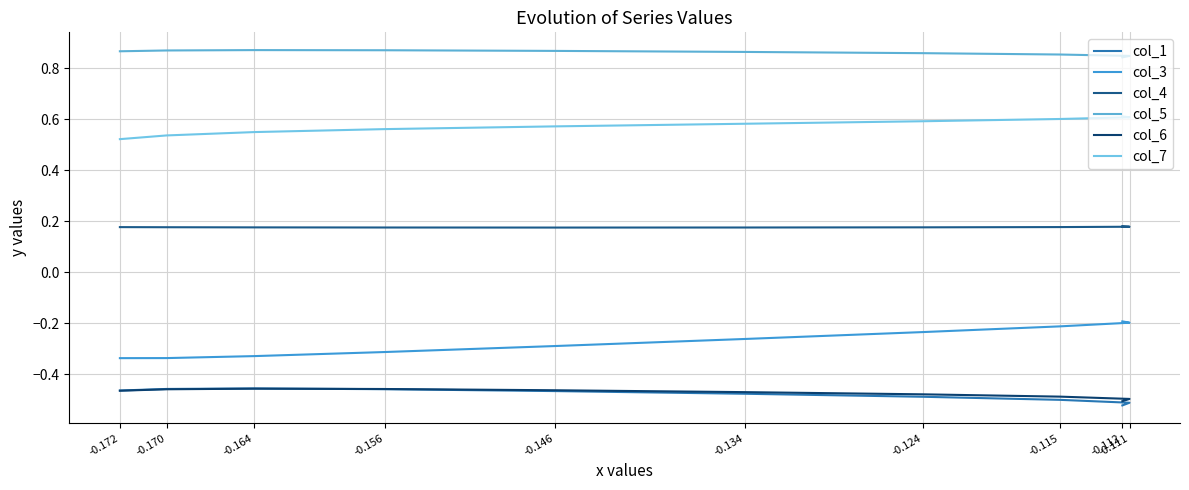

True or false: col_6 and col_5 intersect in this chart.

False